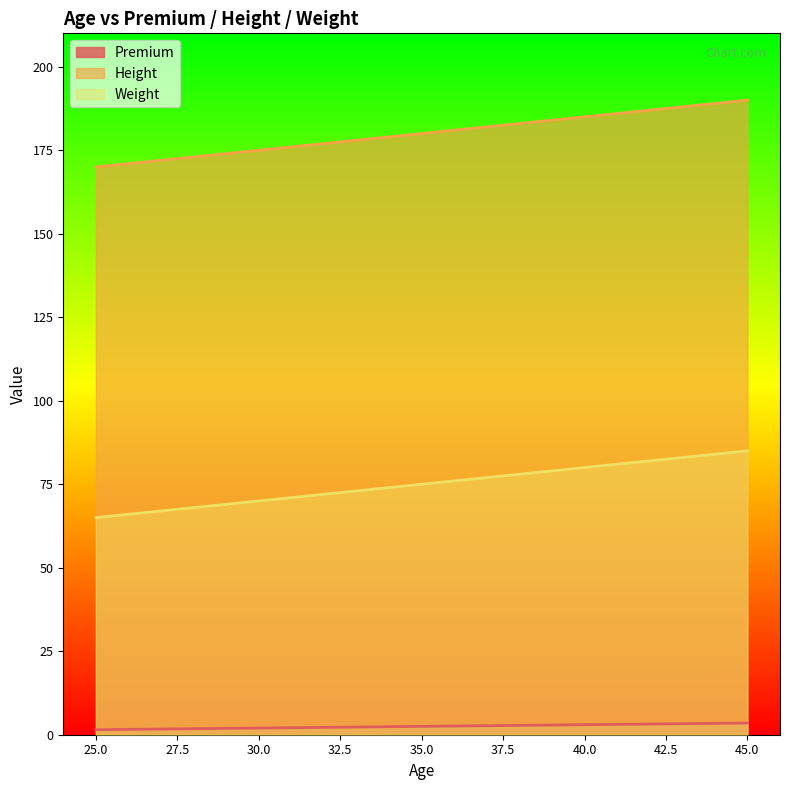

The Weight series shows 75.0 at 35.0. True or false?

True